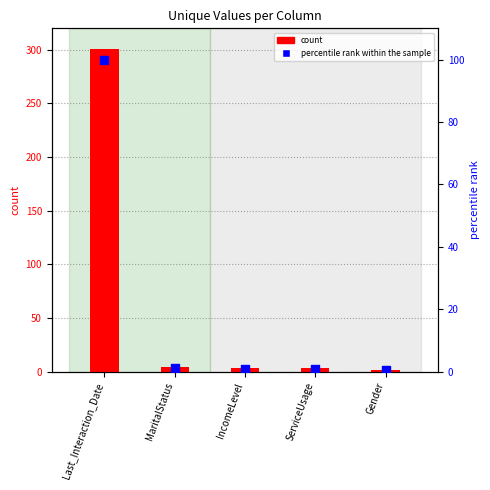

Is the value of unique_values at Last_Interaction_Date greater than the value of percentile rank within the sample at Gender?

Yes